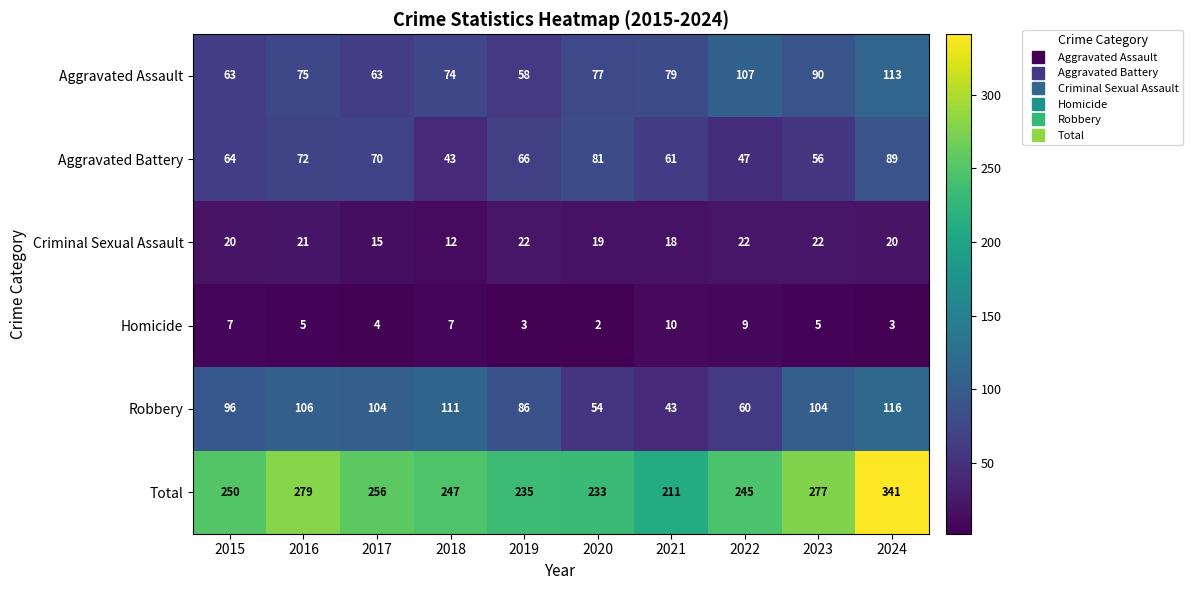

What is the maximum value shown in the chart?

341